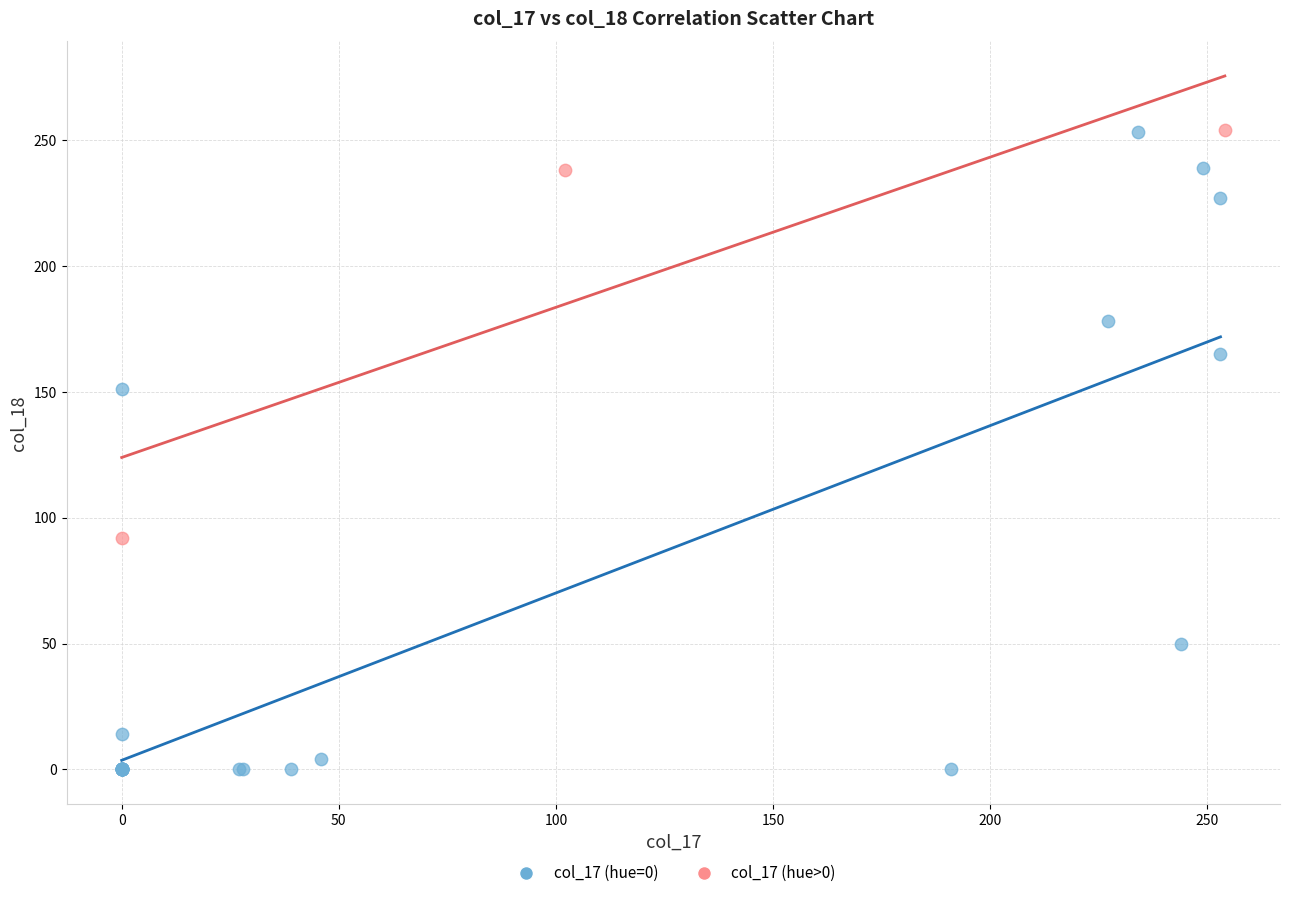

Which series has the largest Y range (max minus min)?

col_17 (hue=0)